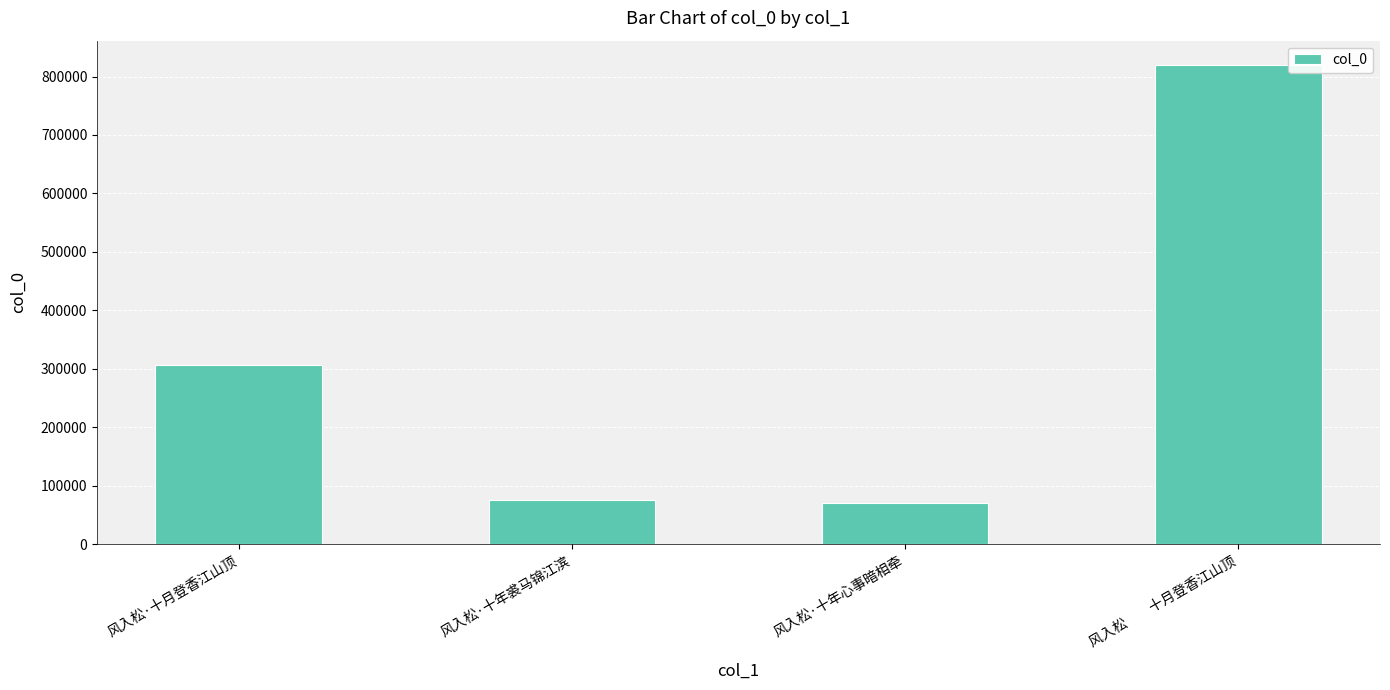

What is the minimum value shown in the chart?

70944